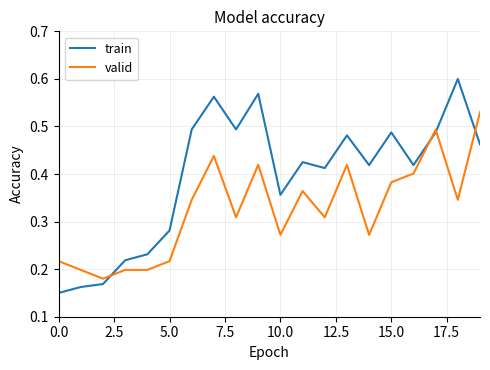

Which series has the largest total across all categories?

train